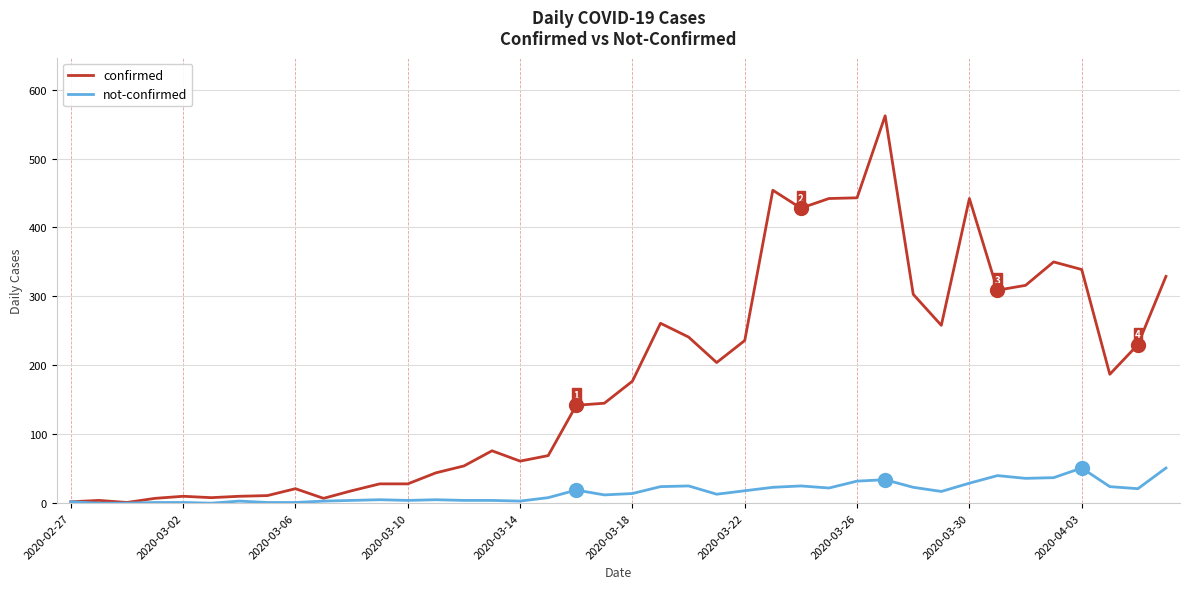

Which series has the largest total across all categories?

confirmed